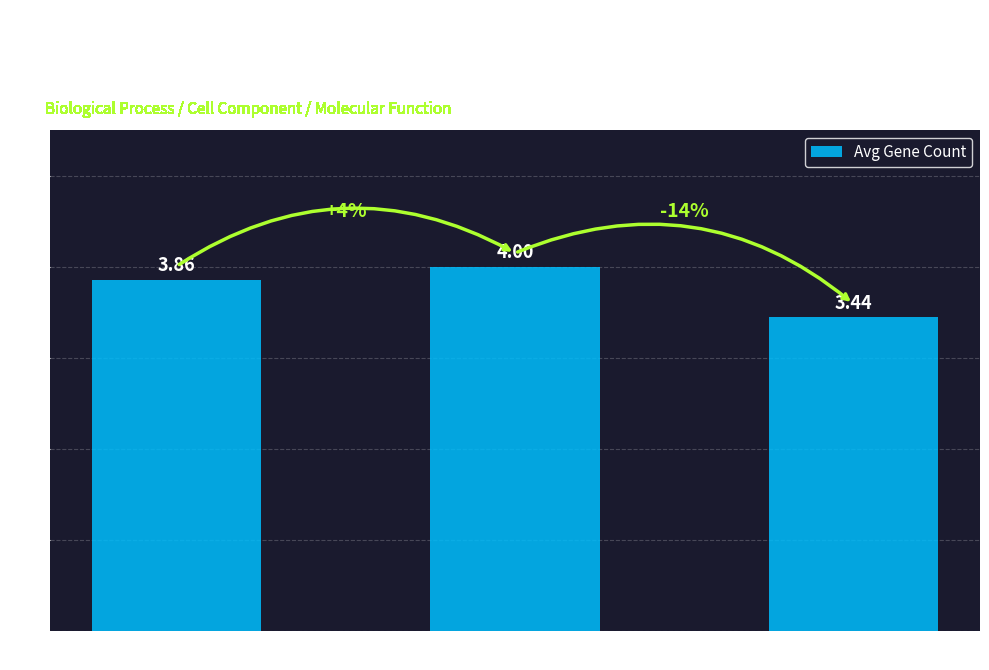

What is the value of the 2nd bar from the left?

4.0